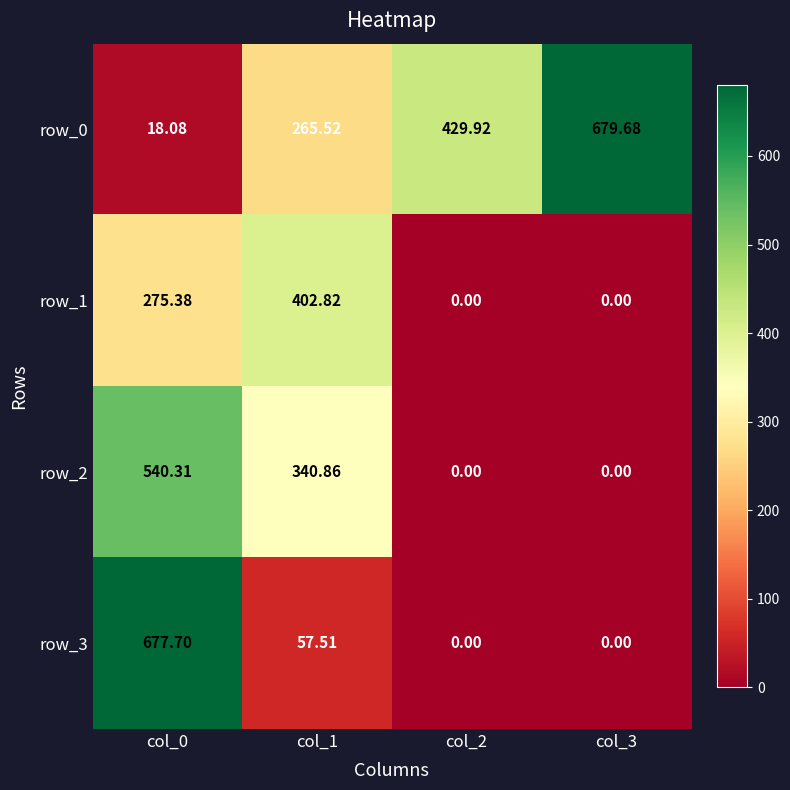

How many data points in row_1 are less than 275?

2